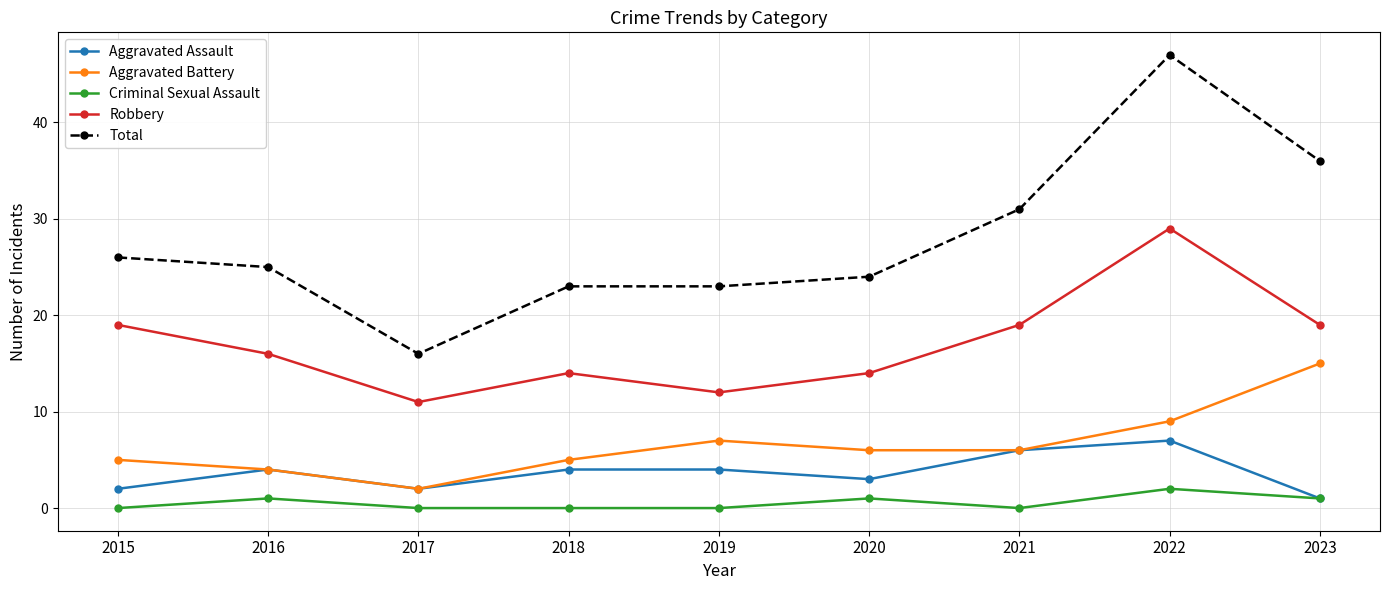

What is the sum of all Criminal Sexual Assault values?

5